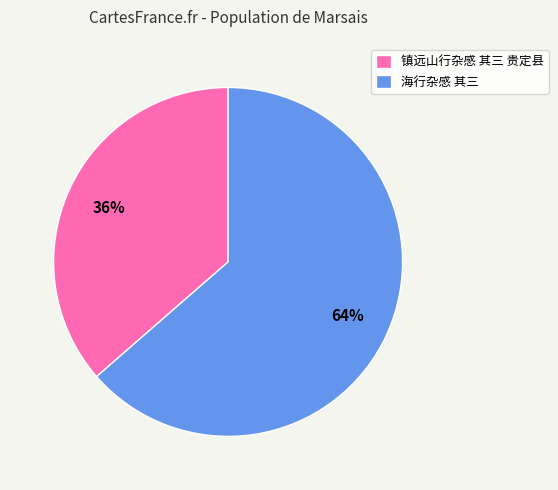

What percentage is the 镇远山行杂感 其三 贵定县 slice, to the nearest percent?

36%